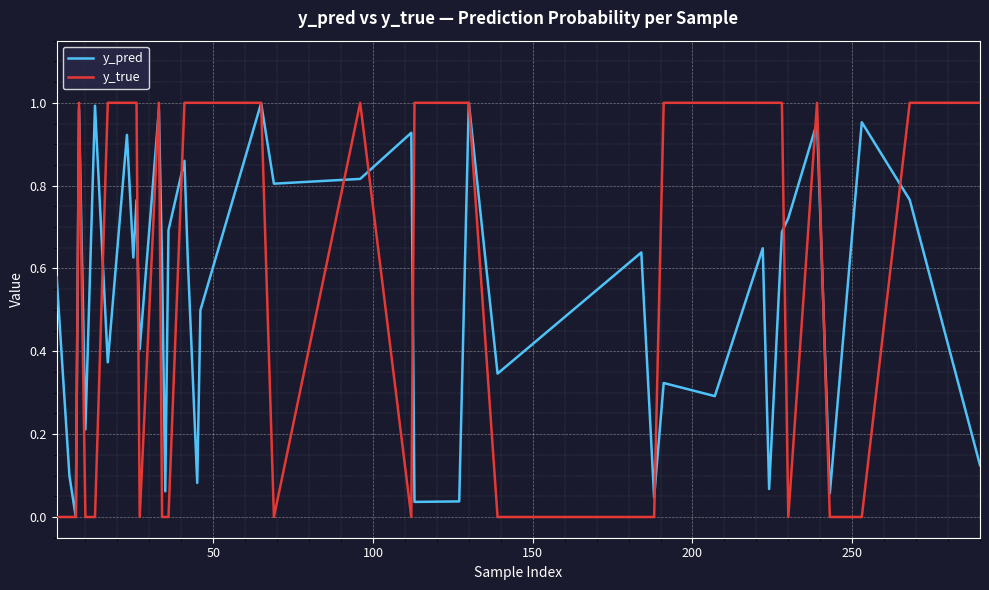

Which series has the largest range (max minus min)?

y_true